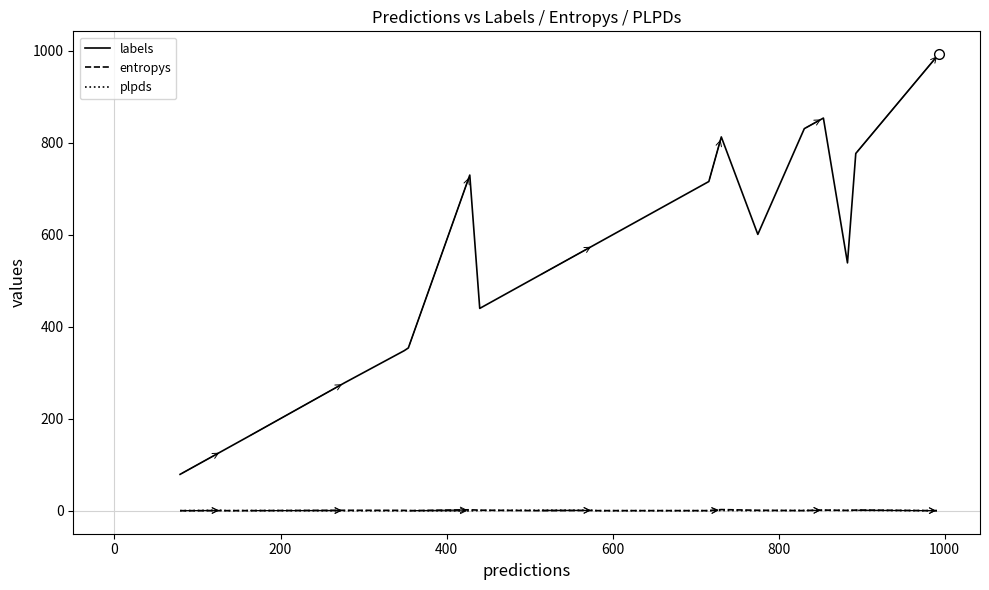

How many series are shown in this chart?

3